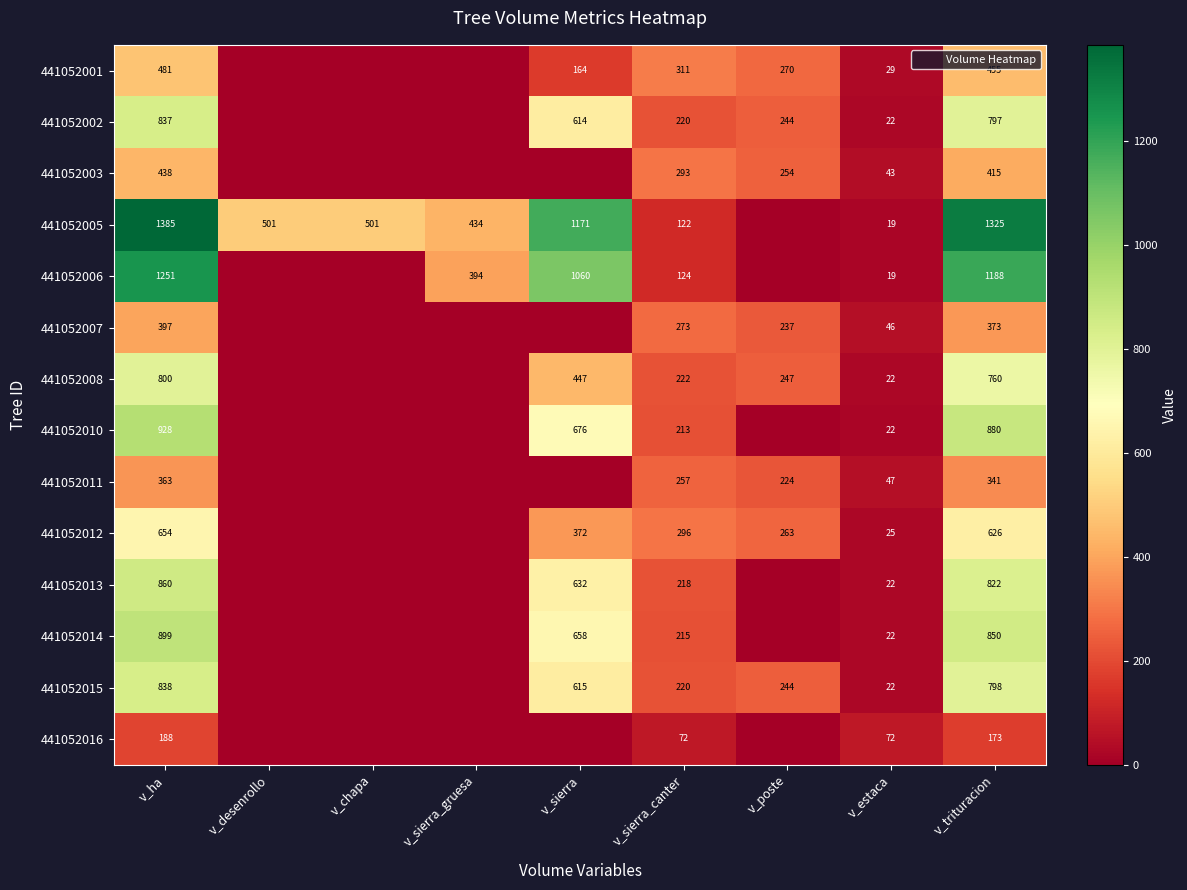

At which label is 441052006 closest to 625?

v_sierra_gruesa